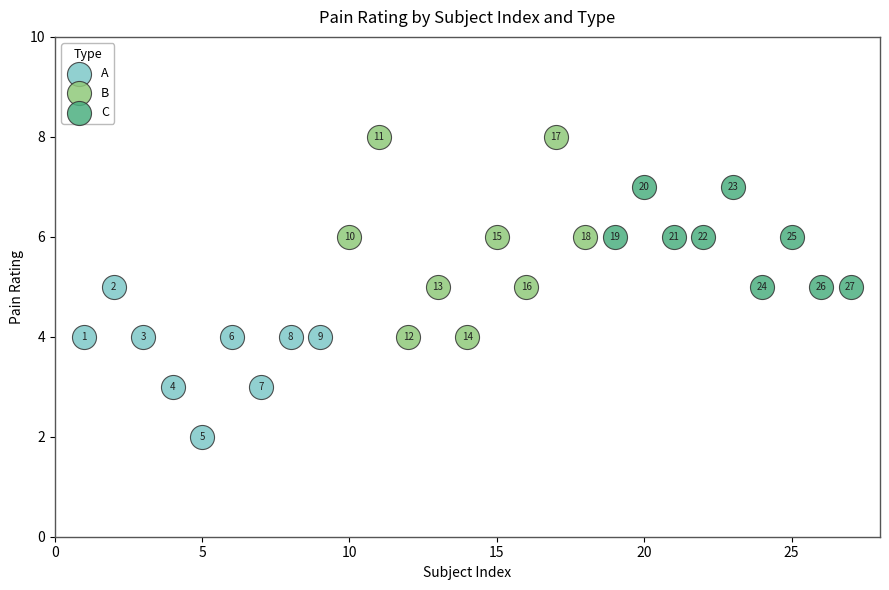

Which series contains the lowest Y value?

A